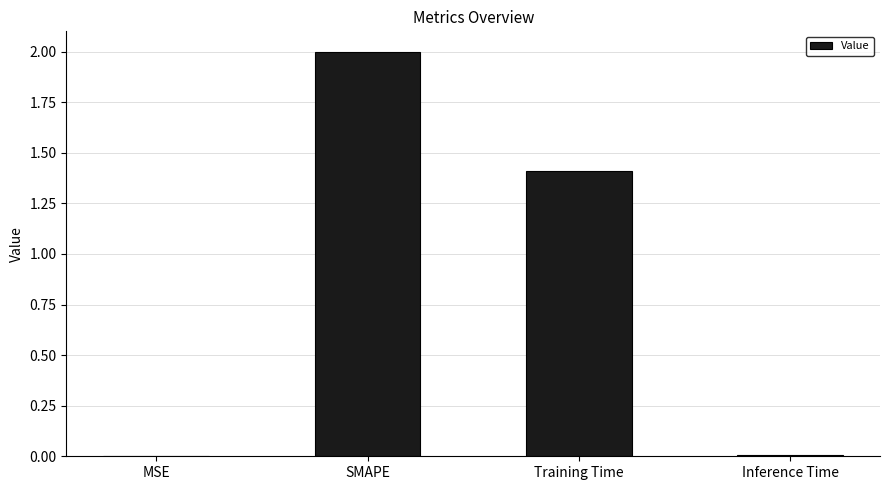

Which category has the highest value across all series?

SMAPE